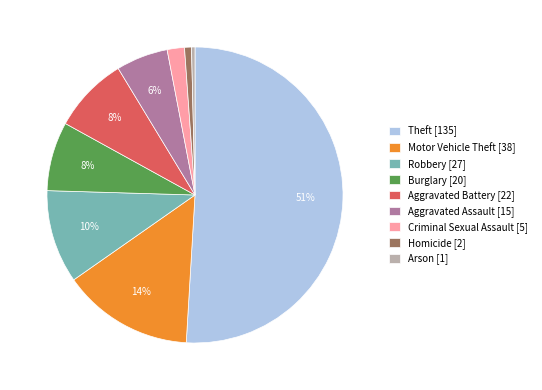

Does Homicide account for over 50% of the chart?

No